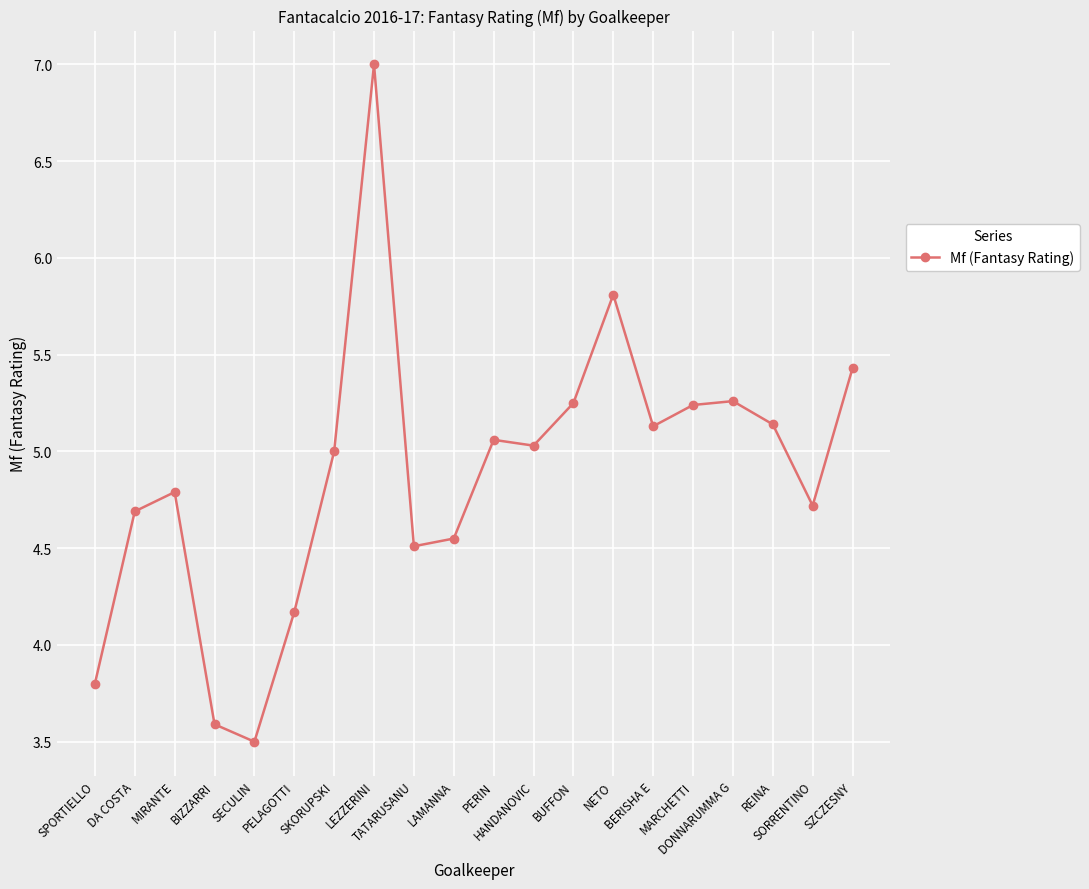

How many lines are shown in the chart?

1